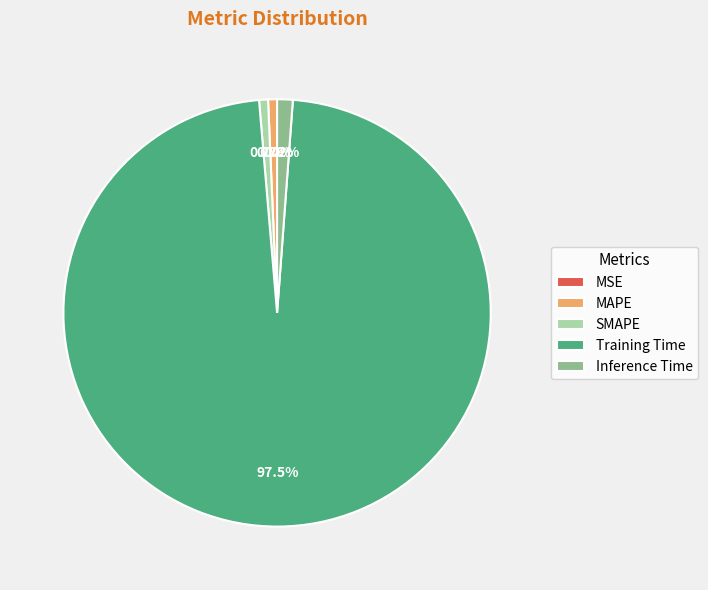

To the nearest percent, what is the average slice percentage?

20%